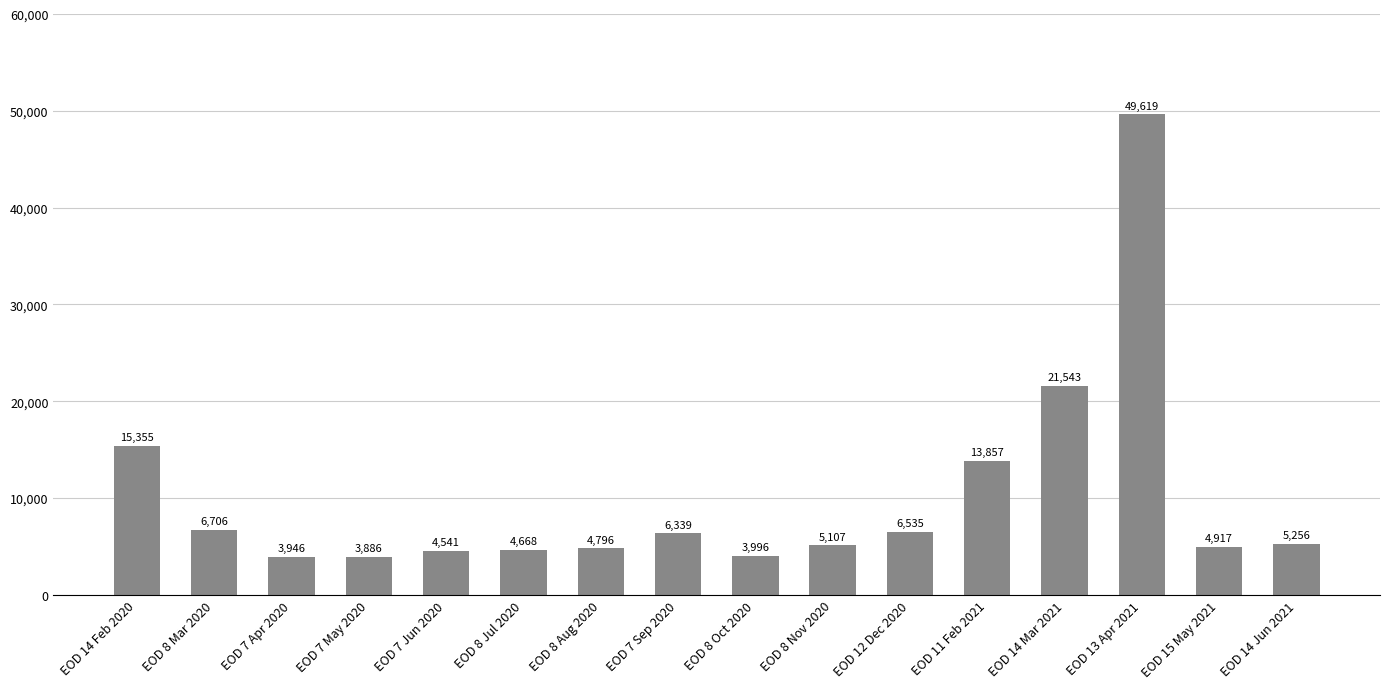

Which has a higher value, EOD 8 Mar 2020 or EOD 7 Sep 2020?

EOD 8 Mar 2020